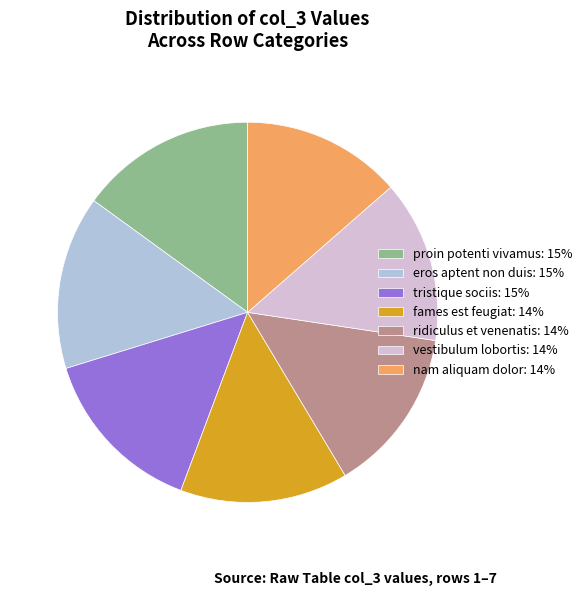

Approximately how many times larger is the value at fames est feugiat compared to eros aptent non duis?

1.0